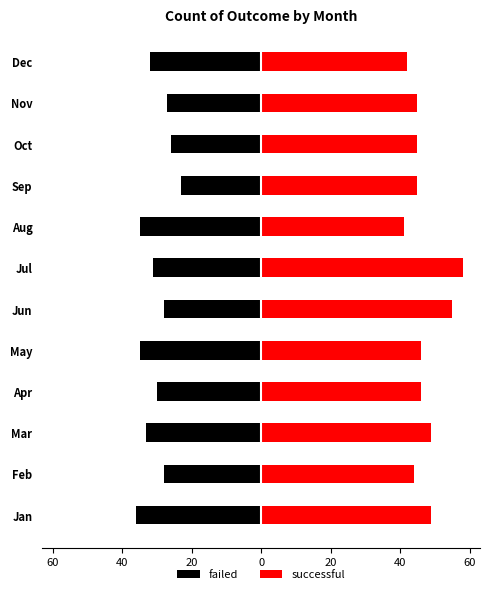

At how many categories does at least one series exceed -29?

12